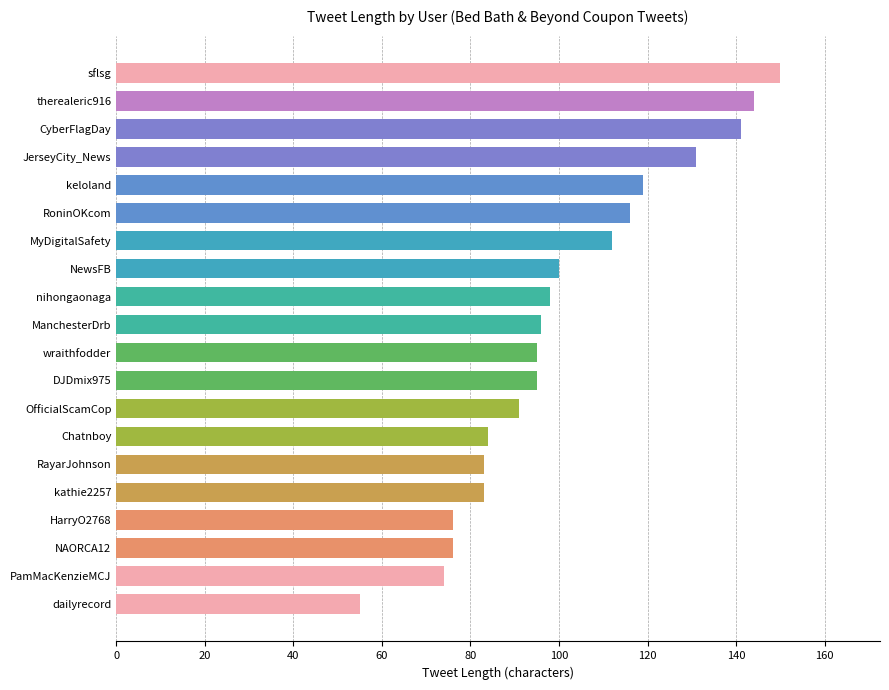

Between Chatnboy and NAORCA12, which is larger?

Chatnboy